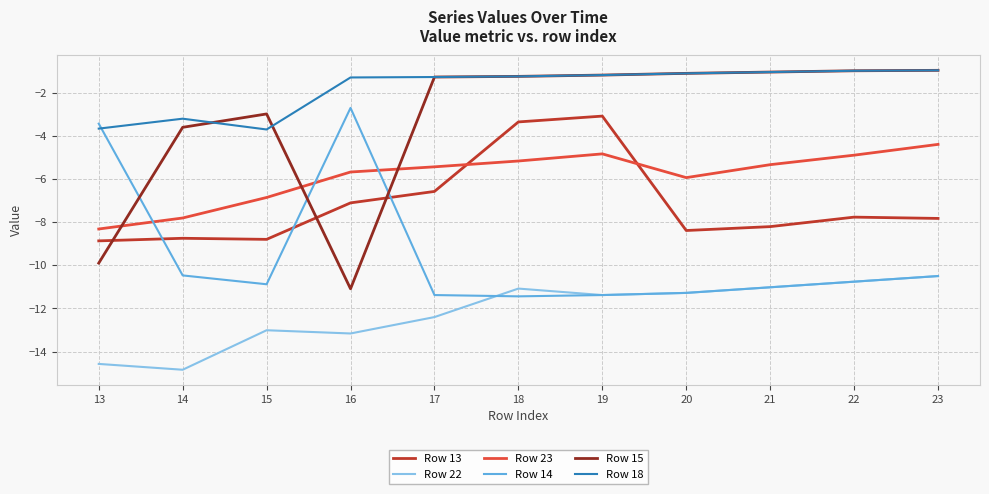

Count the number of data series in this chart.

6